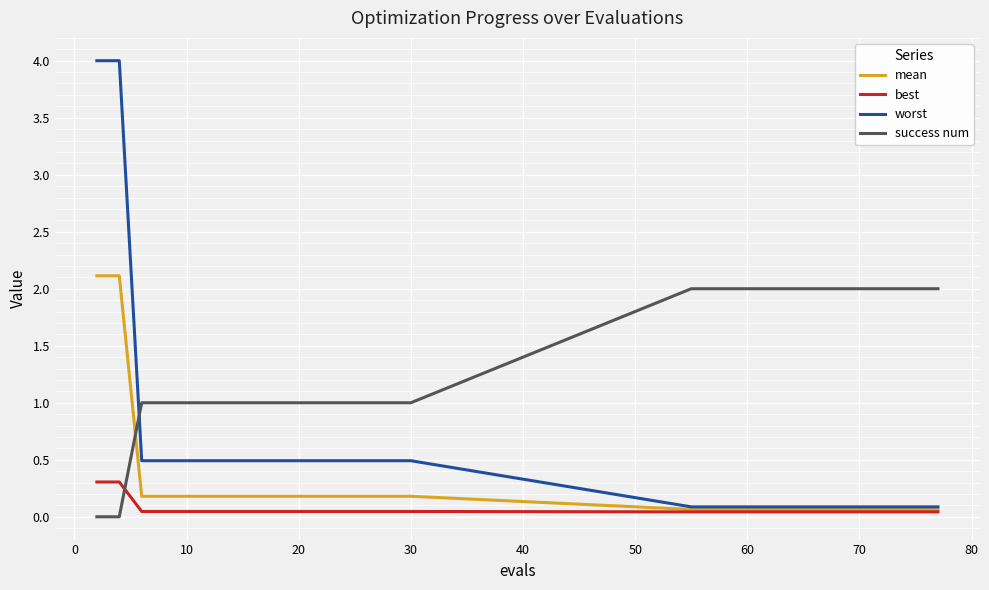

Which series has the largest range (max minus min)?

worst